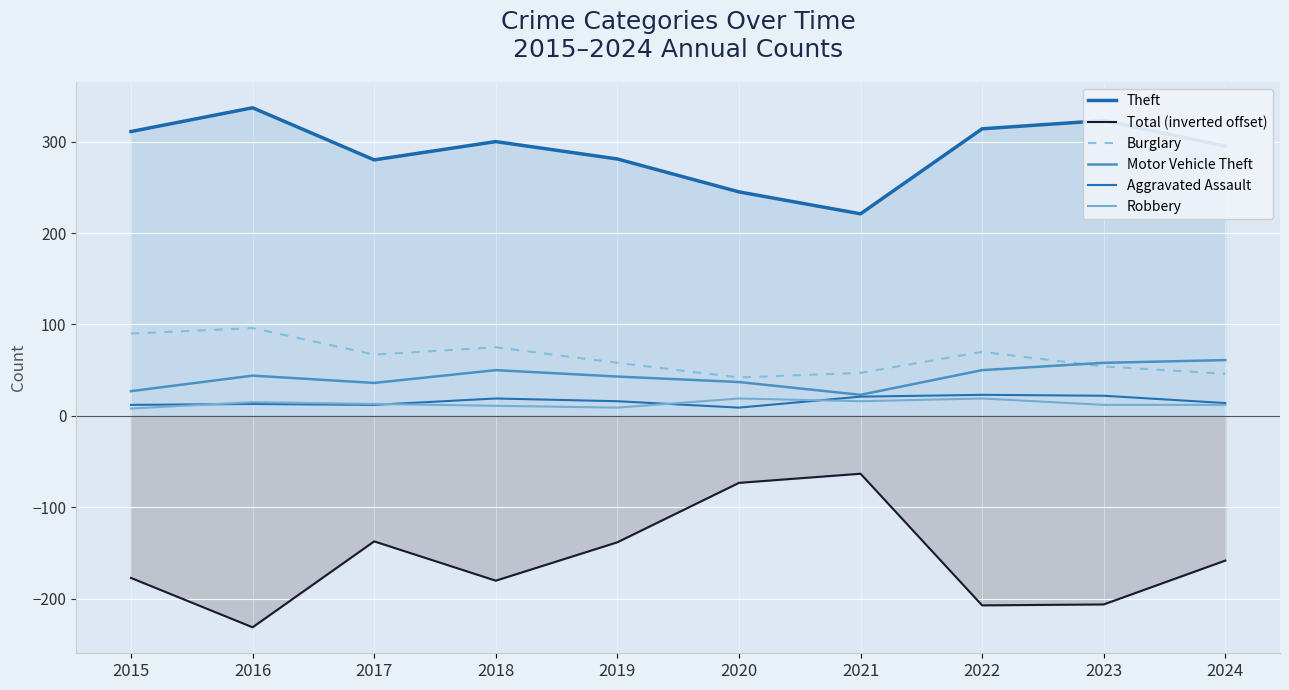

What is the value of the Motor Vehicle Theft point at the 9th from the left?

58.0